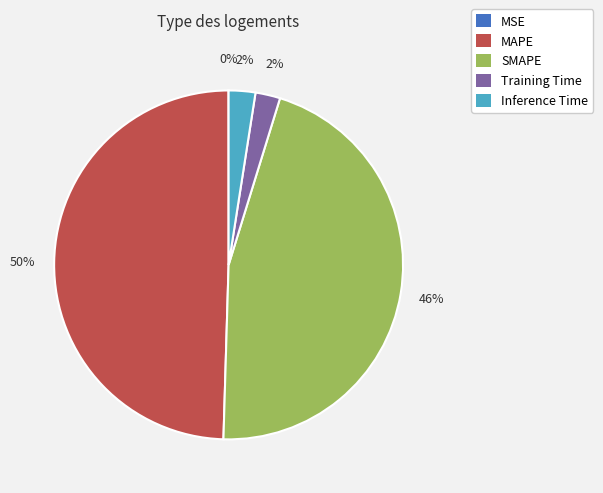

What is the ratio of the value at SMAPE to the value at MAPE?

0.9